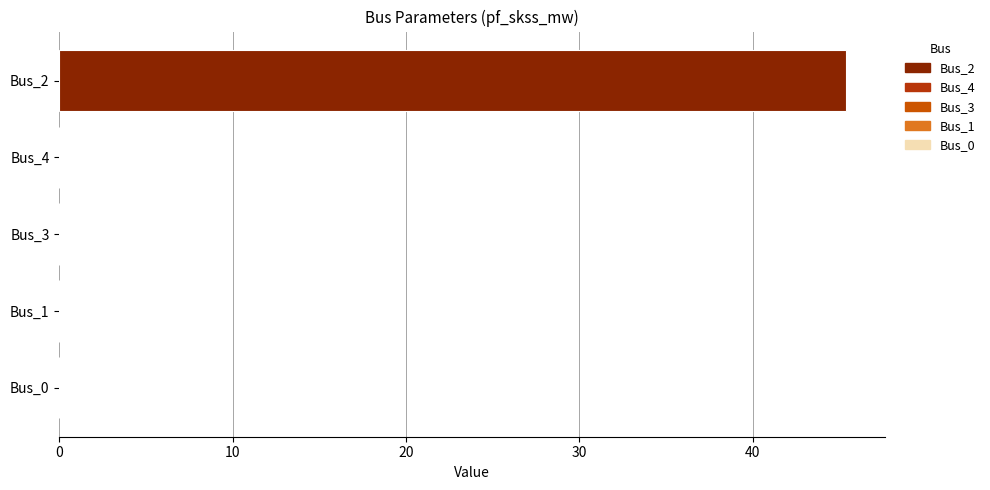

Which has a higher value, Bus_3 or Bus_2?

Bus_2